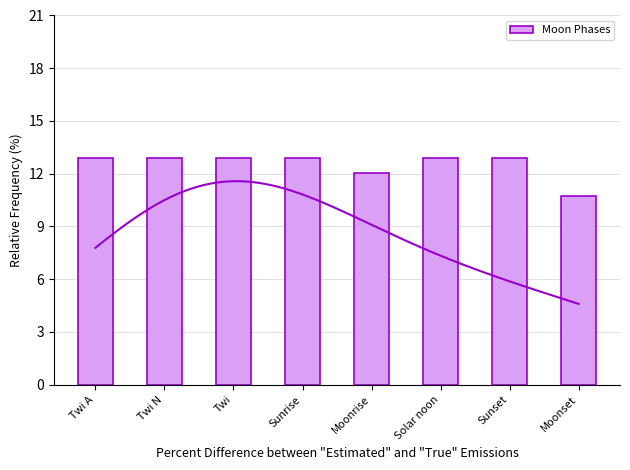

What is the sum of all values?

100.0